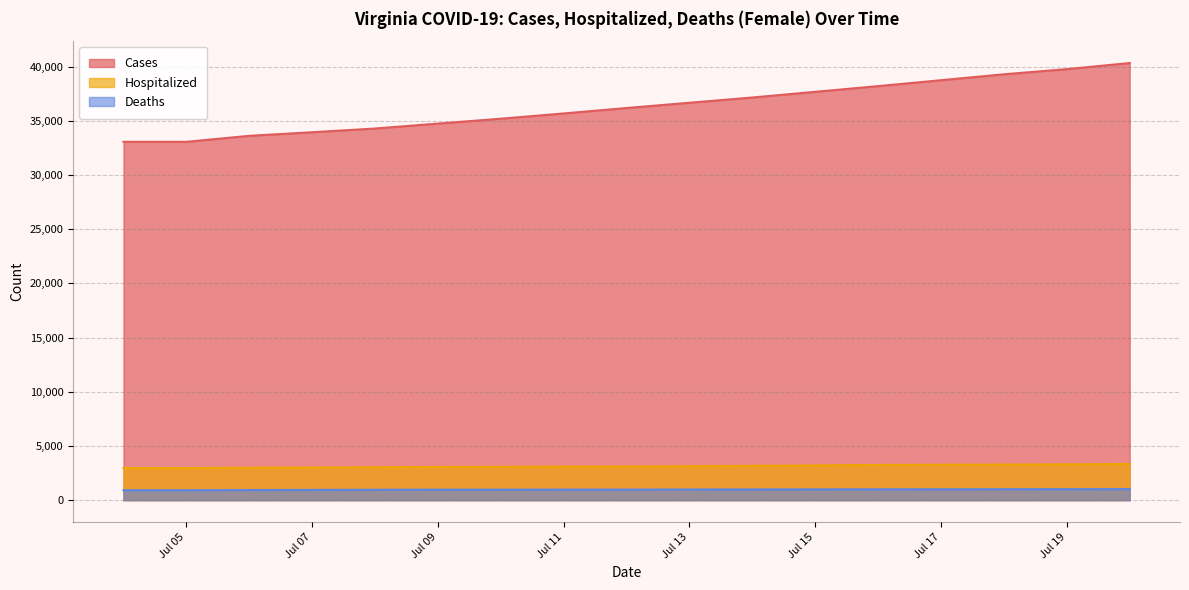

Does the chart have visible grid lines?

Yes